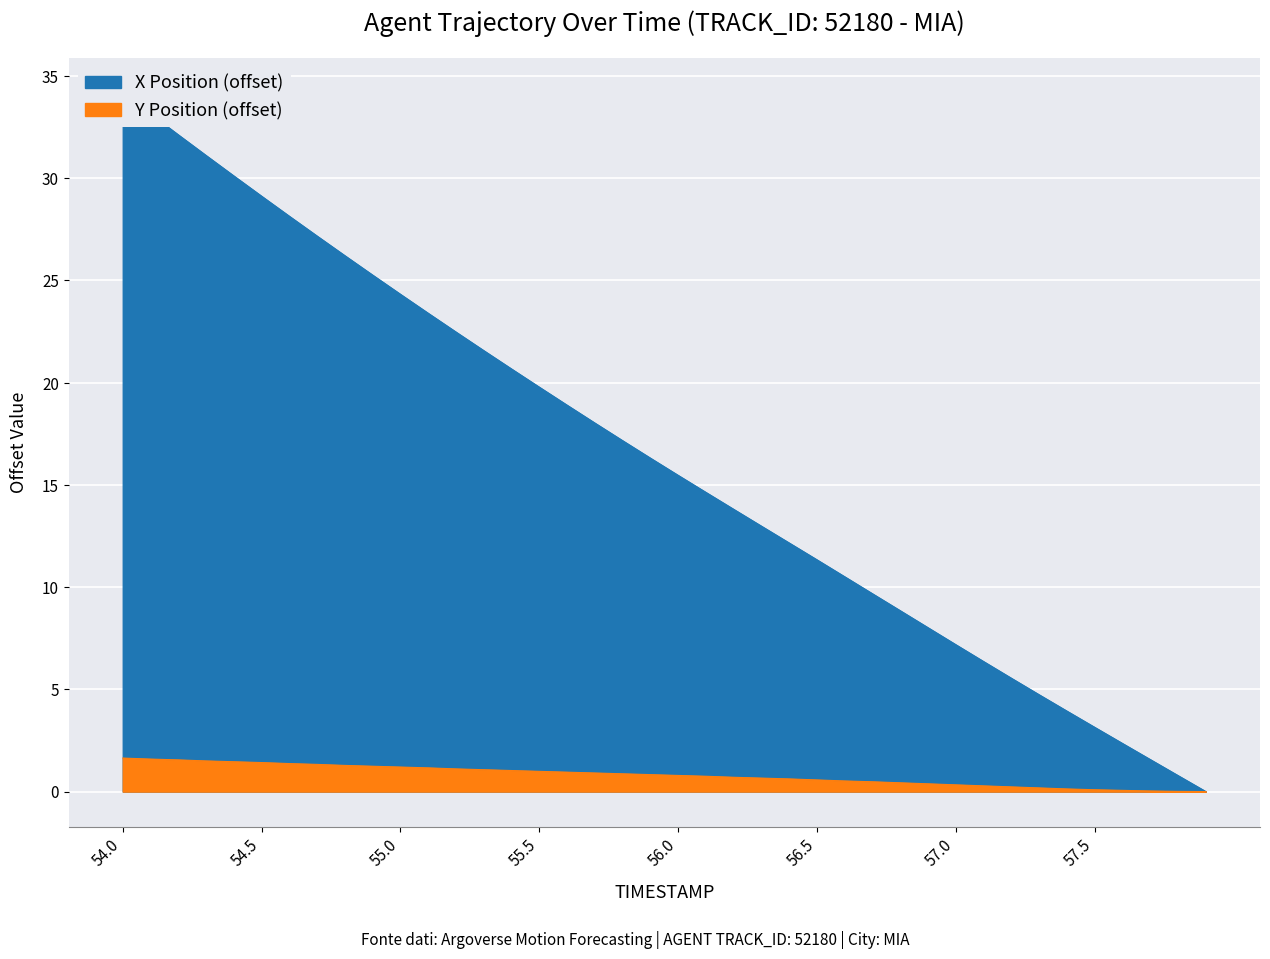

Where is X Position nearest to the value 17?

55.8